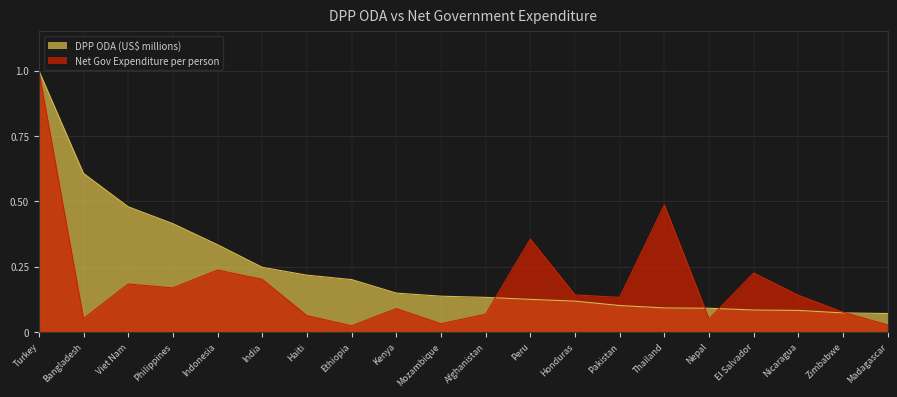

Which series has the widest spread of values?

Net Gov Expenditure per person